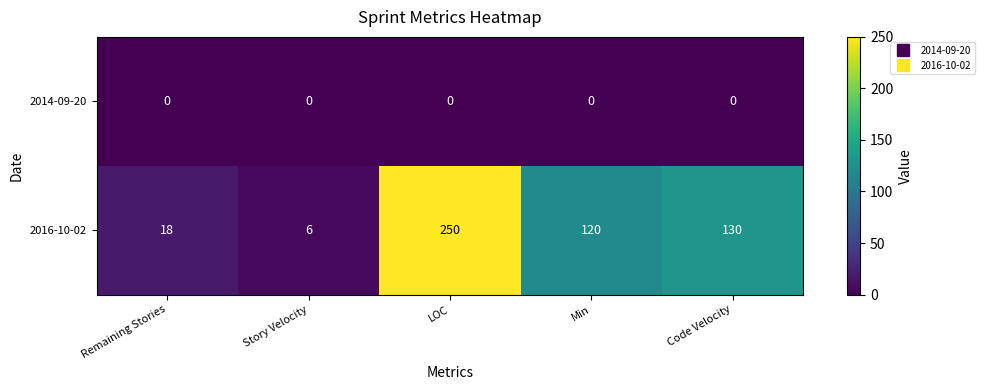

Which series has the widest spread of values?

2016-10-02